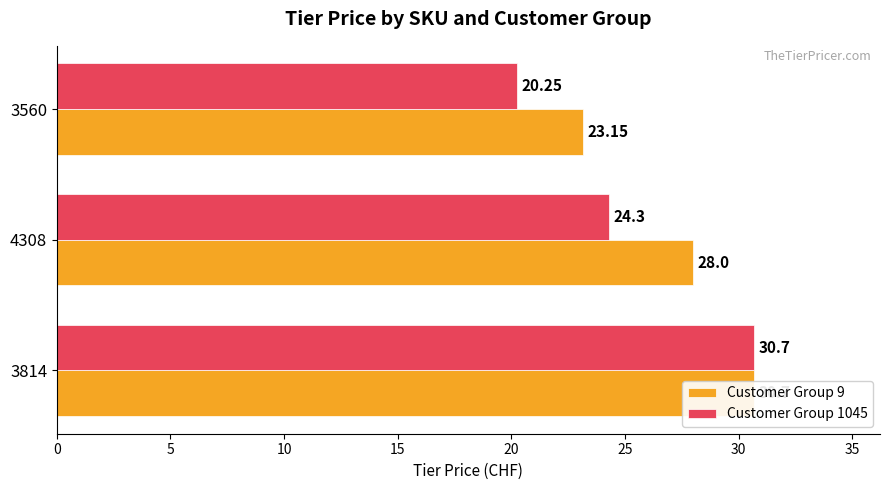

How many values in the Customer Group 9 series exceed 28?

1